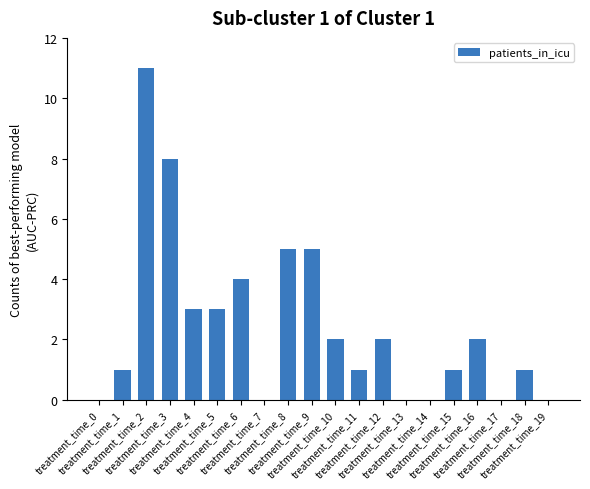

At which category does the chart reach its peak across all series?

treatment_time_2